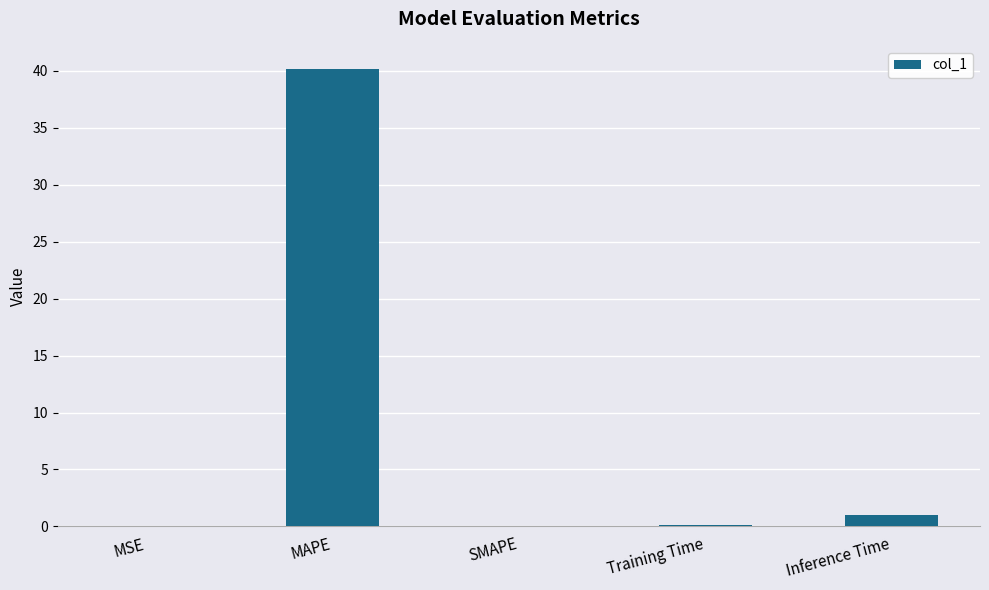

Between MSE and Inference Time, which is larger?

Inference Time